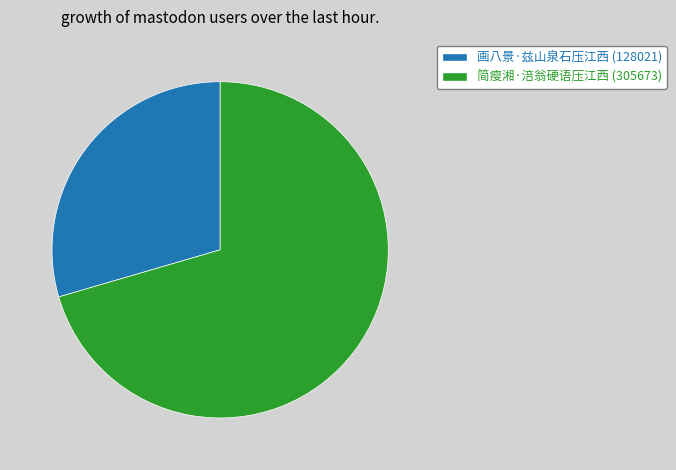

Is there a majority slice in this chart?

Yes